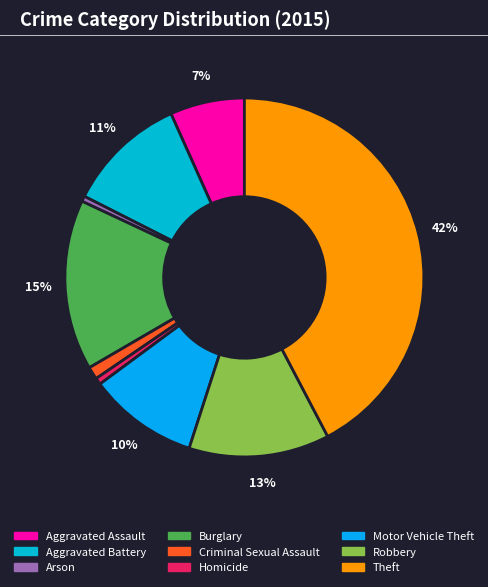

How many segments does this pie chart have?

9